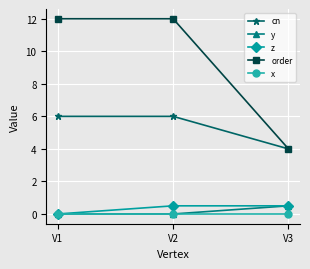

The x series shows 0.0 at V3. True or false?

True